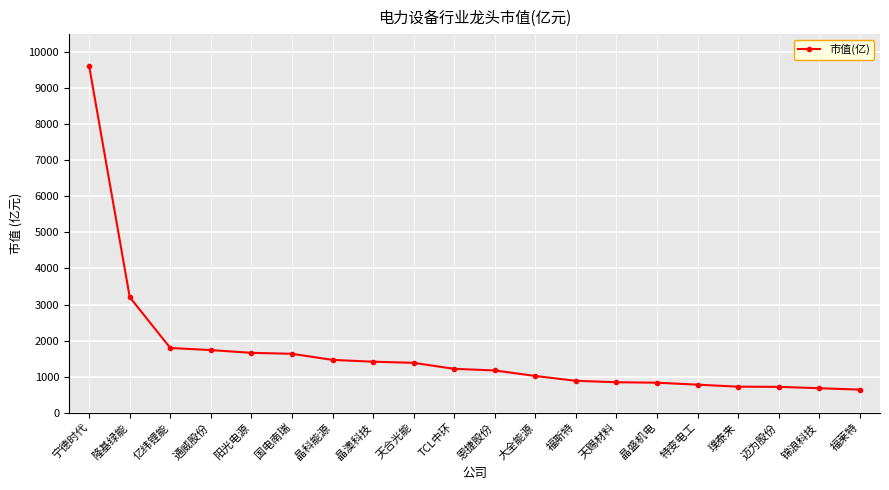

Does the chart have visible grid lines?

Yes